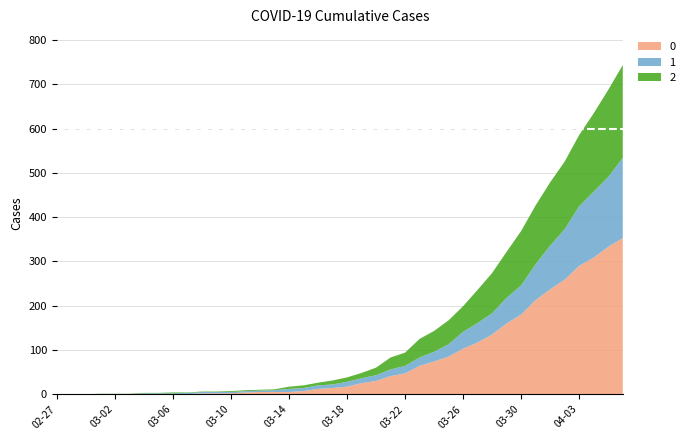

Reading left to right, extract all data points from this chart.

0: 0	0	0	0	0	0	0	0	0	0	2	2	2	4	5	5	5	7	12	14	17	25	30	41	47	64	74	85	103	117	135	160	180	213	237	259	290	309	333	353
1: 0	0	0	0	0	0	2	2	2	3	3	3	3	3	3	4	7	7	8	8	11	11	13	15	17	19	22	28	38	44	48	58	66	81	99	114	135	149	158	181
2: 0	0	0	1	1	1	1	1	2	1	1	1	2	2	2	2	5	6	6	9	10	12	17	27	30	42	47	54	58	75	91	104	123	133	143	153	161	177	197	210